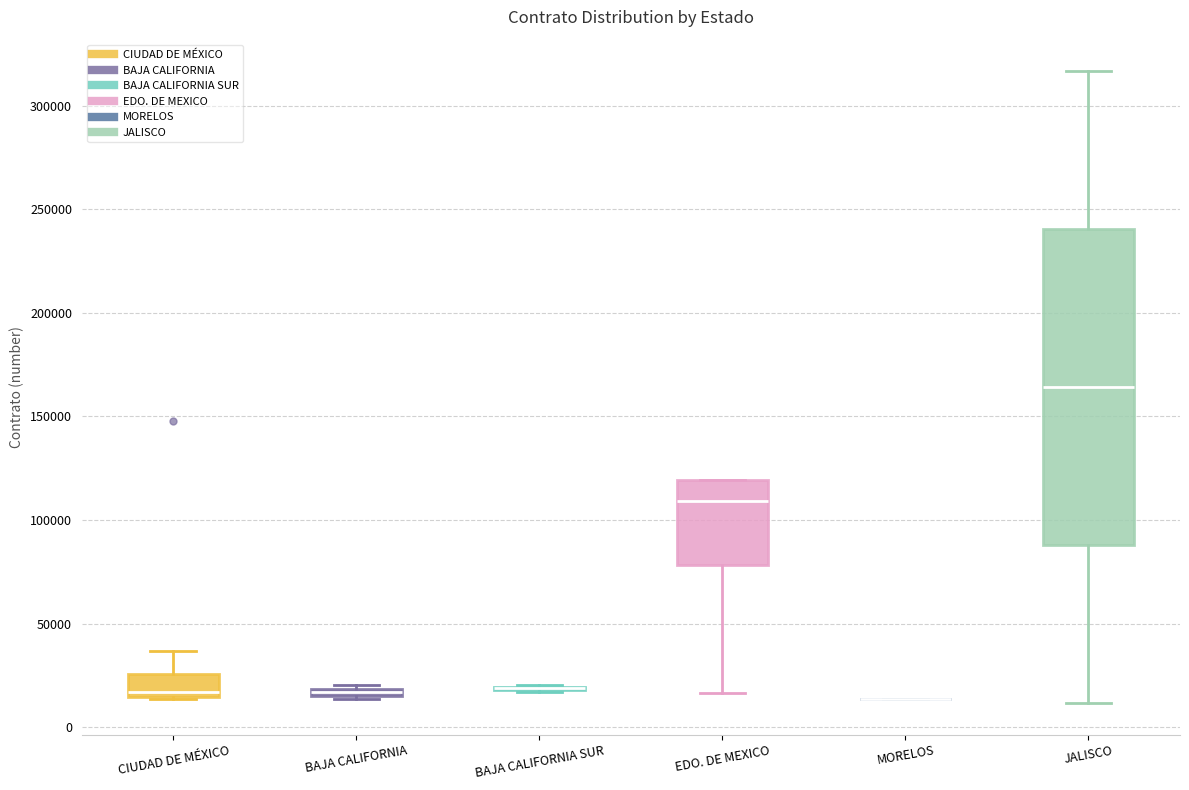

Comparing the boxes themselves (not the whiskers), which one is the tallest?

JALISCO